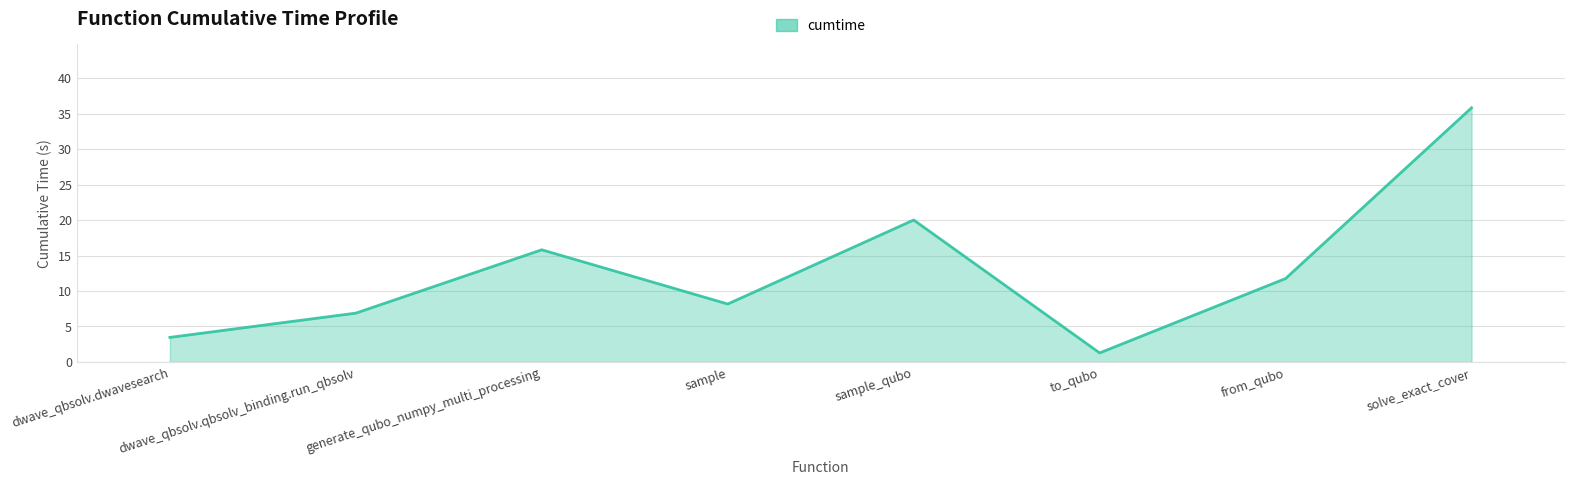

Count the number of data series in this chart.

1